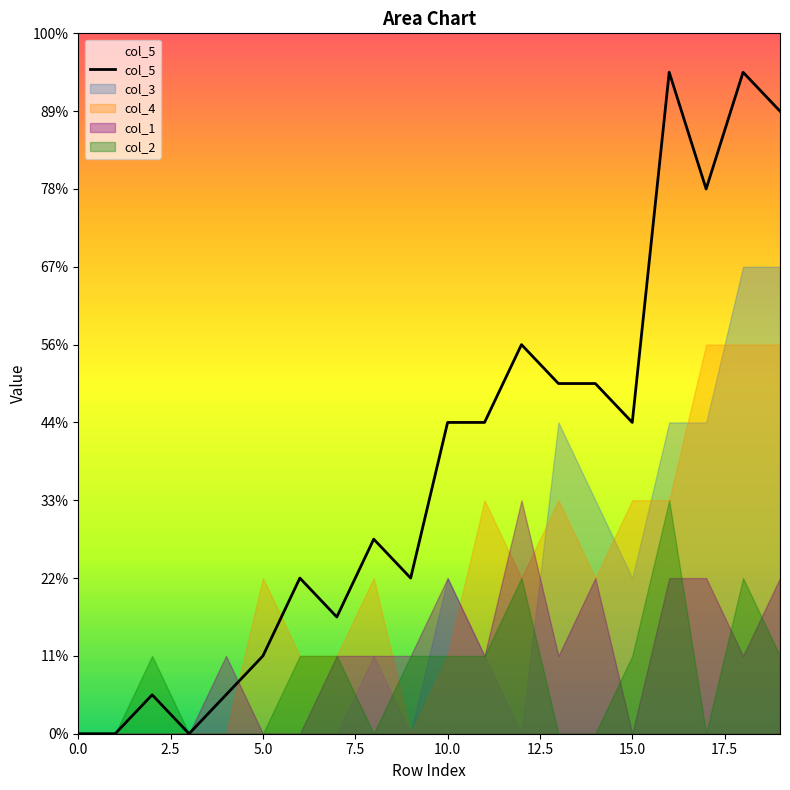

Does the chart display data point markers on the line(s)?

No